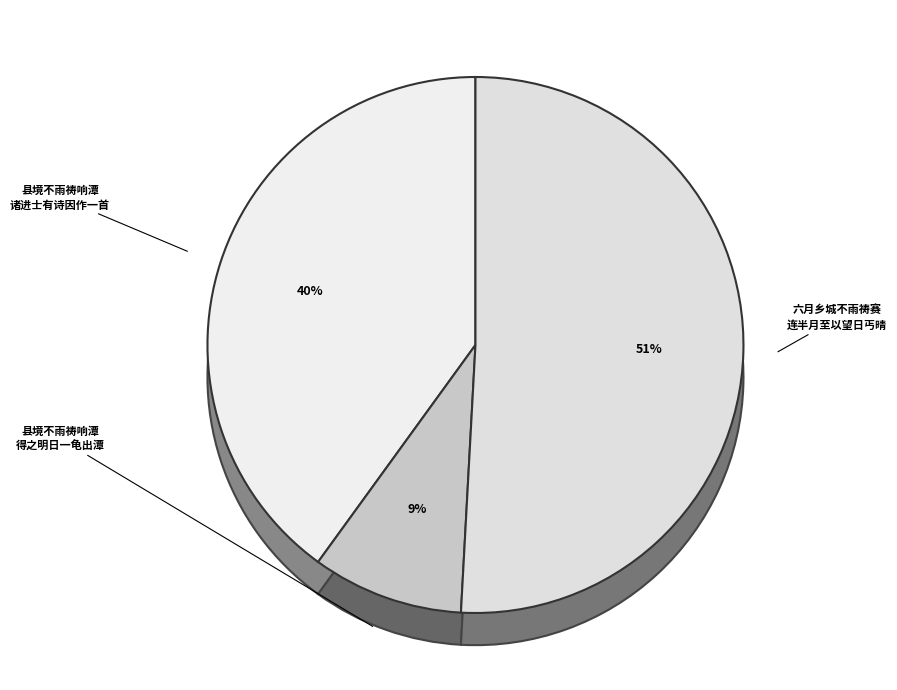

Does 县境不雨祷响潭得之明日一龟出潭水上取以归县斋诸进士有诗因作一首 represent more than half of the total?

No